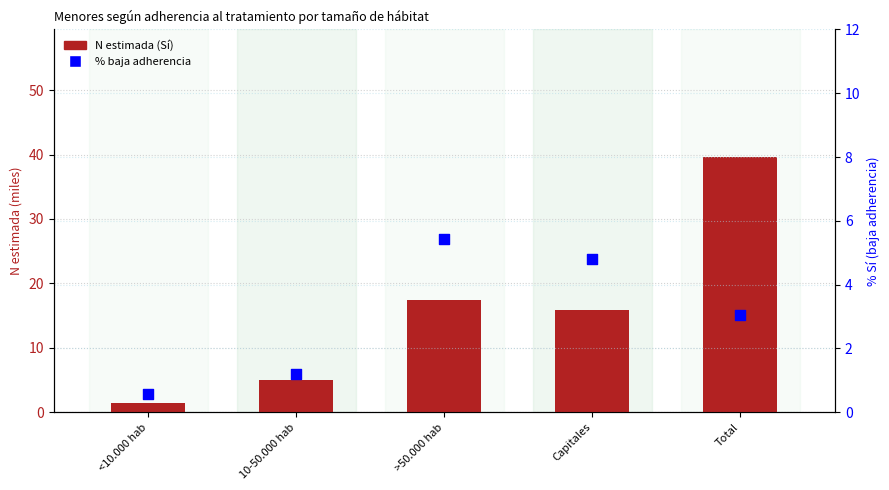

Which series reaches the minimum Y coordinate?

% baja adherencia